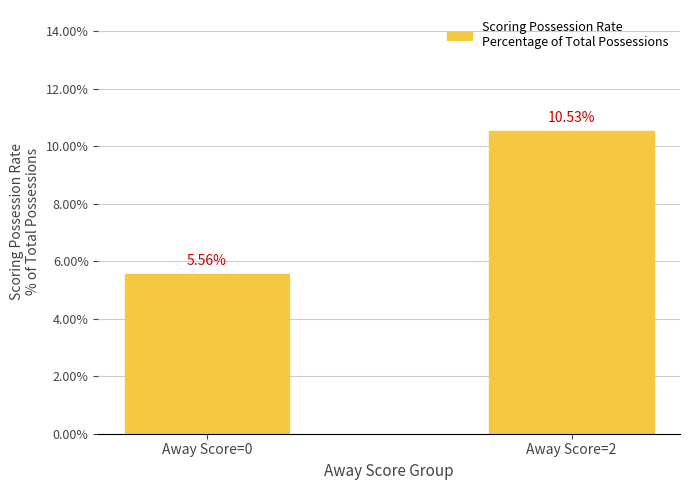

Does the chart contain any negative values?

No